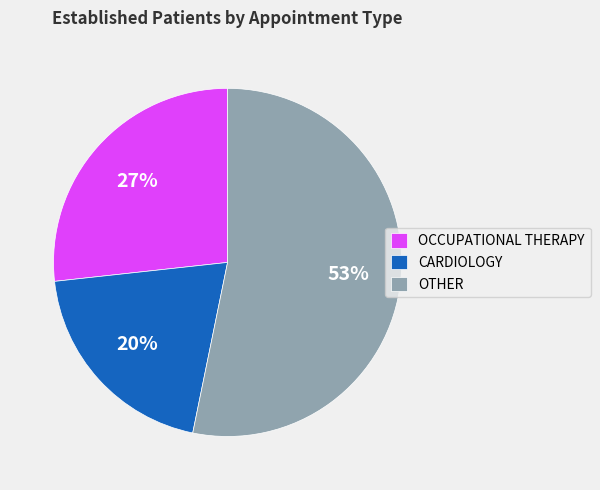

True or false: OCCUPATIONAL THERAPY accounts for 35% of the total.

False